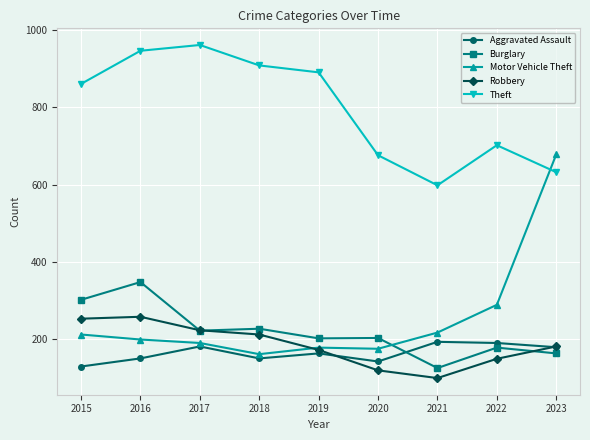

At which label does Theft reach its minimum?

2021